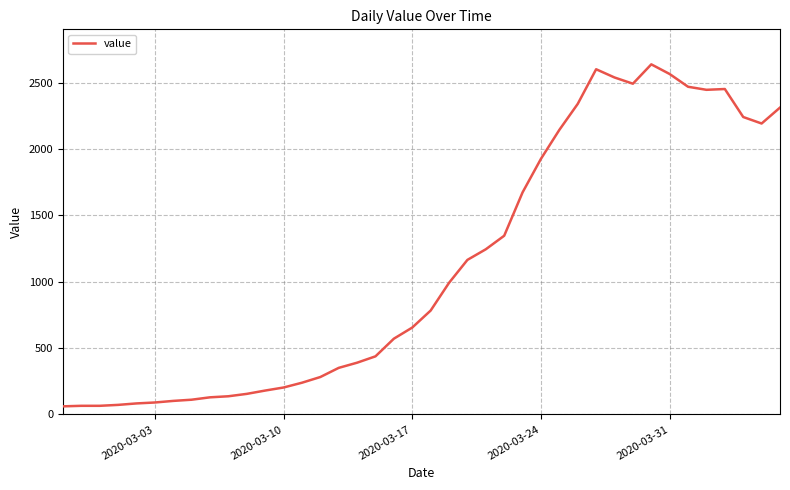

What is the greatest value displayed?

2639